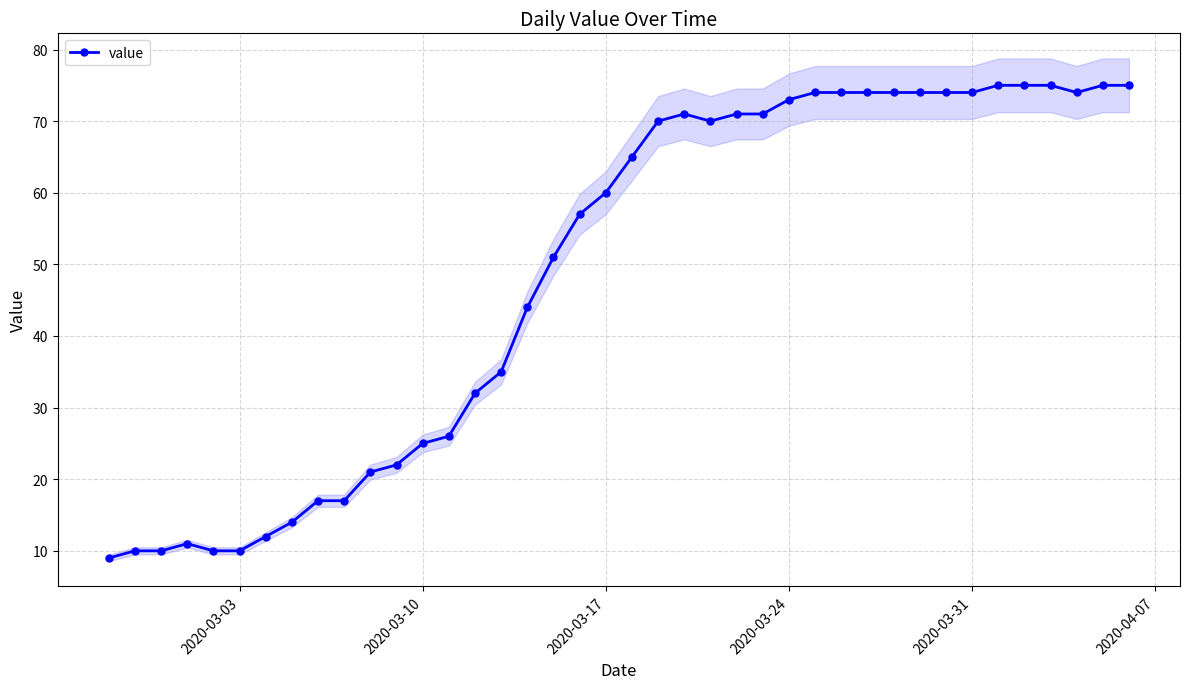

What is the minimum value for value?

9